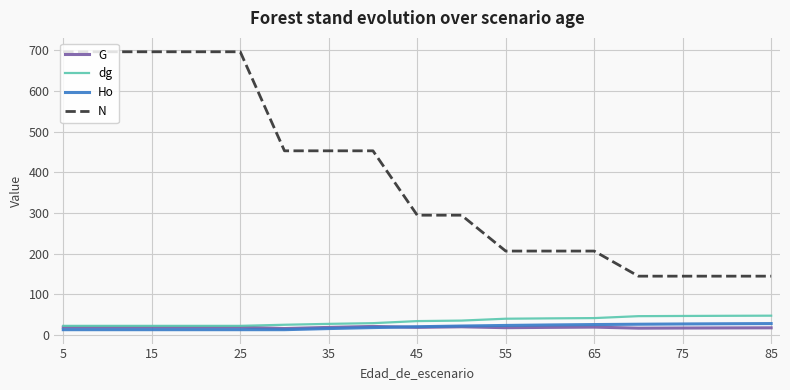

How many distinct data groups are displayed?

4